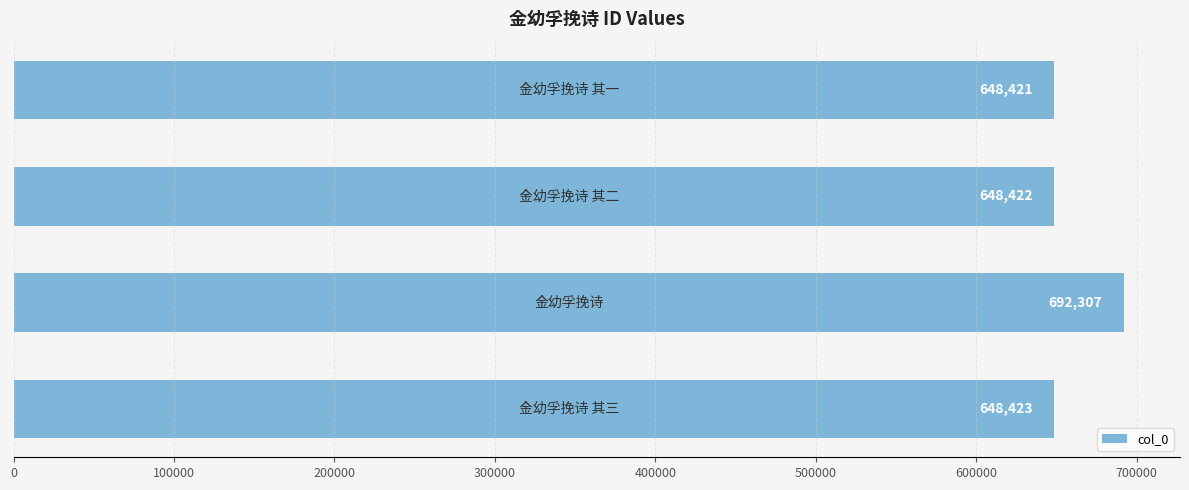

What is the minimum value shown in the chart?

648421